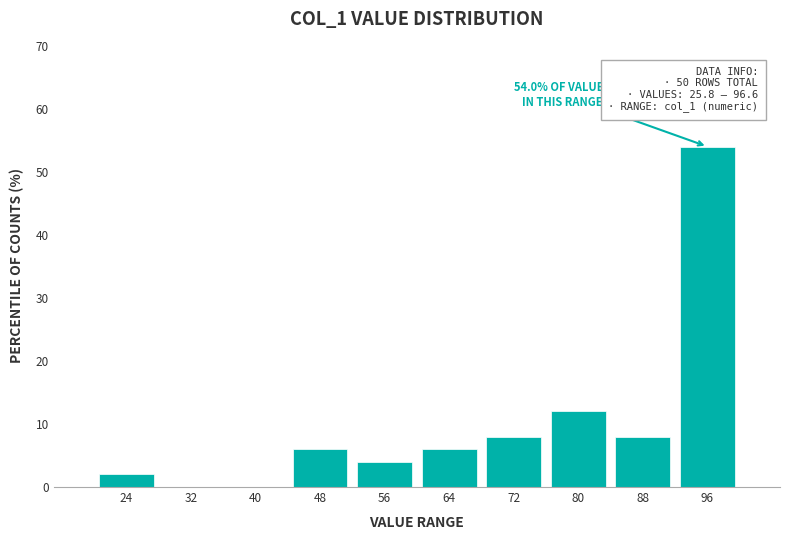

Which range on the x-axis has the tallest bar?

92 to 100